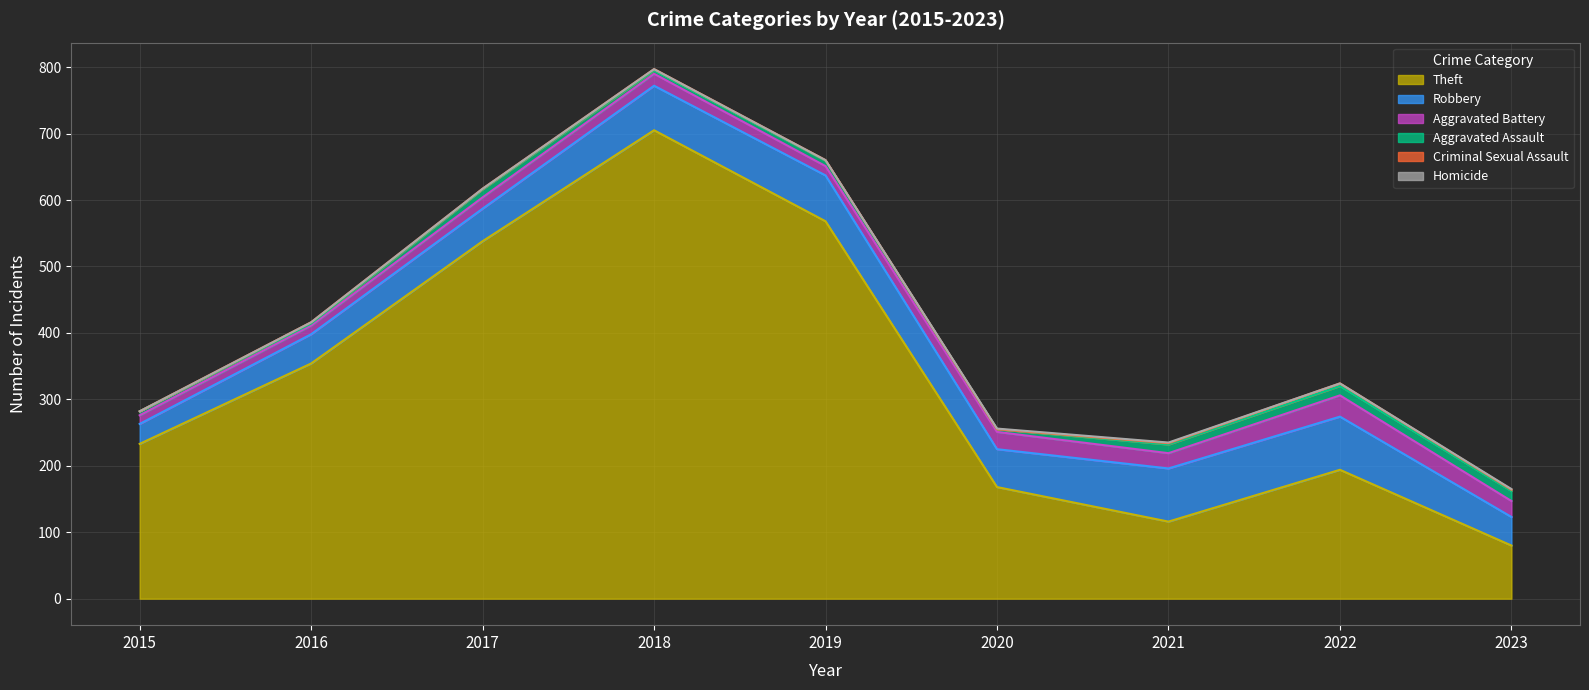

What are all the series names shown in the legend?

Theft, Robbery, Aggravated Battery, Aggravated Assault, Criminal Sexual Assault, Homicide